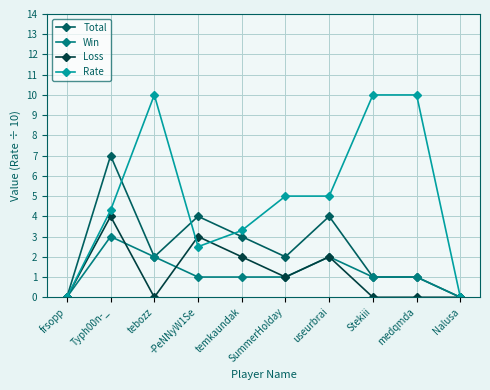

What is the maximum value shown in the chart?

10.0